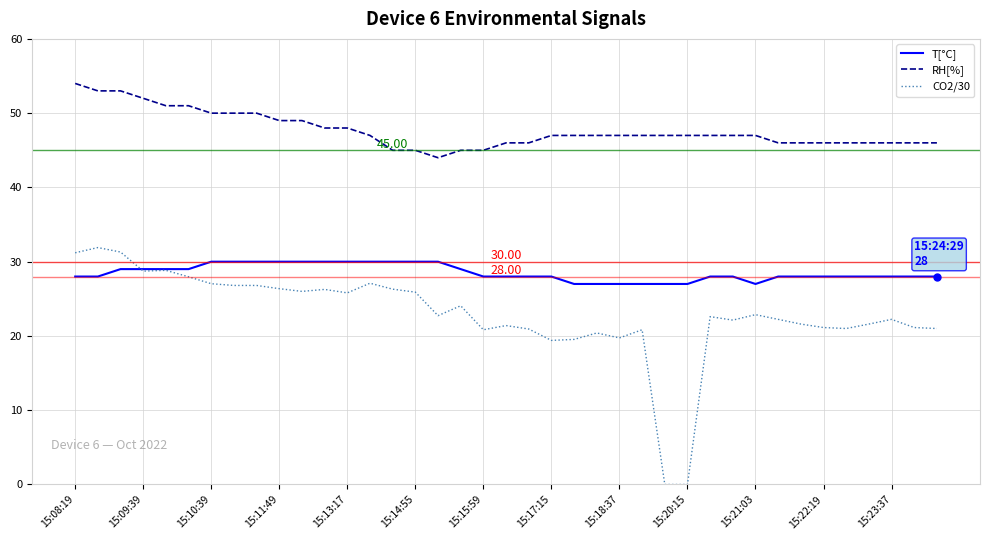

Rank the series by their average value, from highest to lowest.

RH[%], T[°C], CO2/30